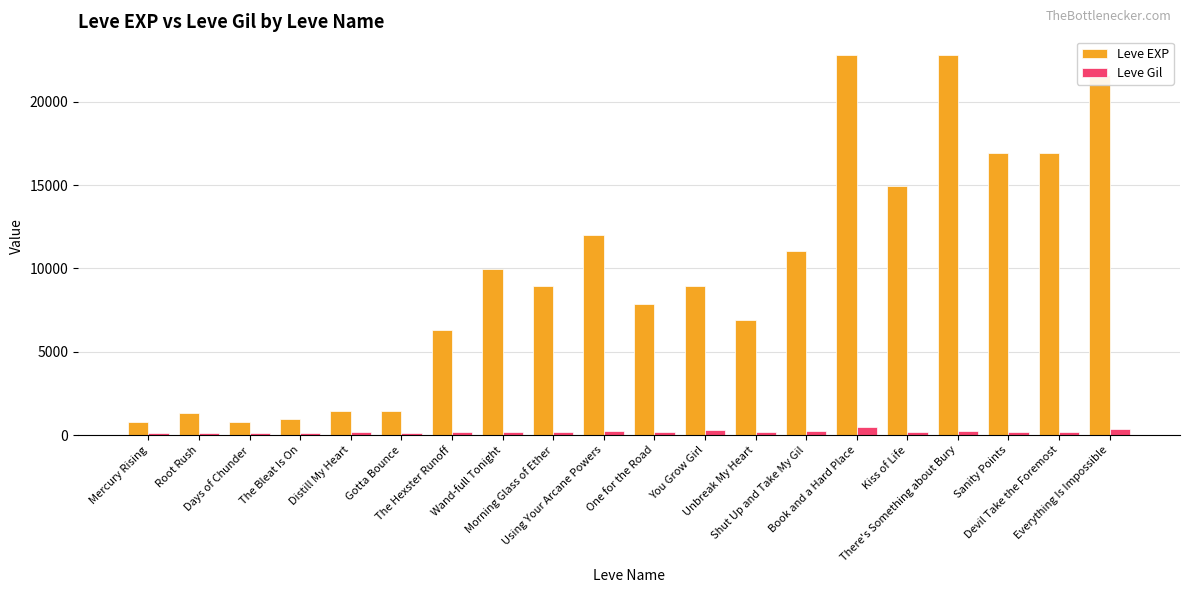

What is the greatest value displayed?

22790